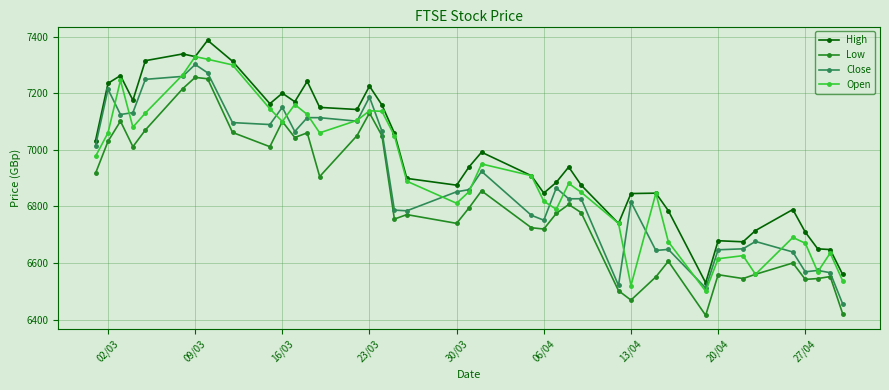

True or false: Low and High cross at least once.

False